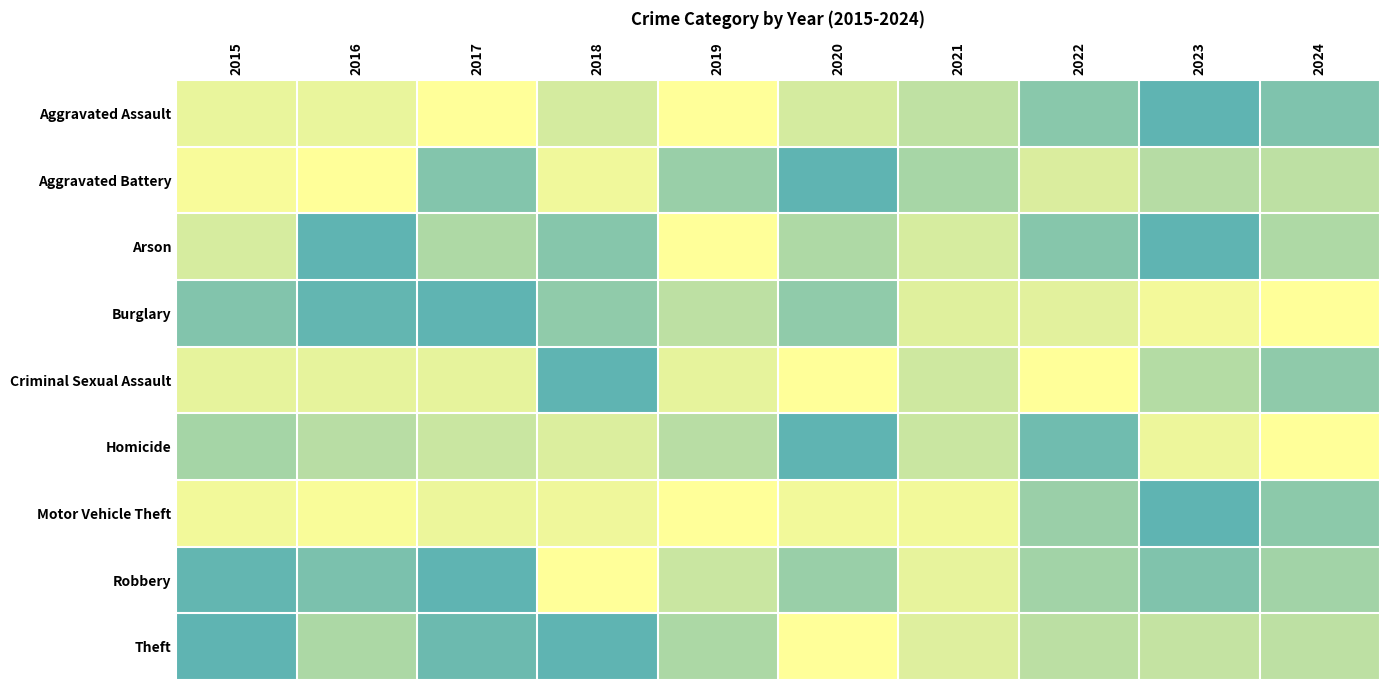

Reading left to right, list all the values displayed in this chart.

Aggravated Assault: 2015=0.1	2016=0.1	2017=0.0	2018=0.3	2019=0.0	2020=0.3	2021=0.4	2022=0.7	2023=1.0	2024=0.8
Aggravated Battery: 2015=0.0	2016=0.0	2017=0.8	2018=0.1	2019=0.6	2020=1.0	2021=0.5	2022=0.2	2023=0.5	2024=0.4
Arson: 2015=0.2	2016=1.0	2017=0.5	2018=0.8	2019=0.0	2020=0.5	2021=0.2	2022=0.8	2023=1.0	2024=0.5
Burglary: 2015=0.8	2016=1.0	2017=1.0	2018=0.7	2019=0.4	2020=0.7	2021=0.2	2022=0.2	2023=0.1	2024=0.0
Criminal Sexual Assault: 2015=0.2	2016=0.2	2017=0.2	2018=1.0	2019=0.2	2020=0.0	2021=0.3	2022=0.0	2023=0.5	2024=0.7
Homicide: 2015=0.6	2016=0.4	2017=0.3	2018=0.2	2019=0.4	2020=1.0	2021=0.3	2022=0.9	2023=0.1	2024=0.0
Motor Vehicle Theft: 2015=0.1	2016=0.0	2017=0.1	2018=0.1	2019=0.0	2020=0.1	2021=0.1	2022=0.6	2023=1.0	2024=0.7
Robbery: 2015=1.0	2016=0.8	2017=1.0	2018=0.0	2019=0.3	2020=0.6	2021=0.2	2022=0.6	2023=0.8	2024=0.6
Theft: 2015=1.0	2016=0.5	2017=0.9	2018=1.0	2019=0.5	2020=0.0	2021=0.2	2022=0.4	2023=0.4	2024=0.4